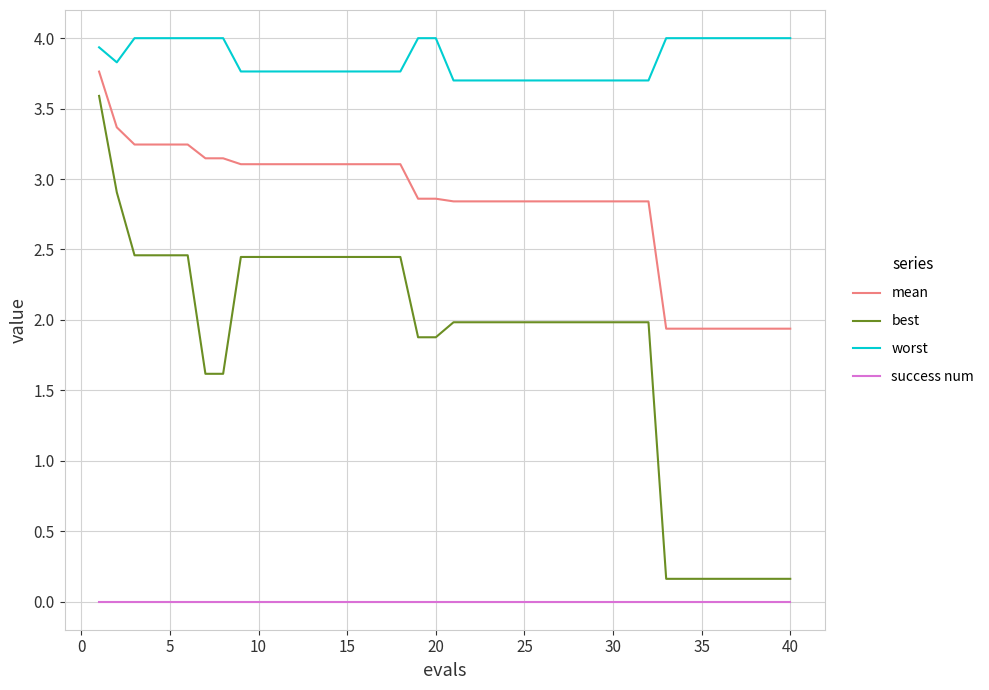

Rank the series by their average value, from highest to lowest.

worst, mean, best, success num